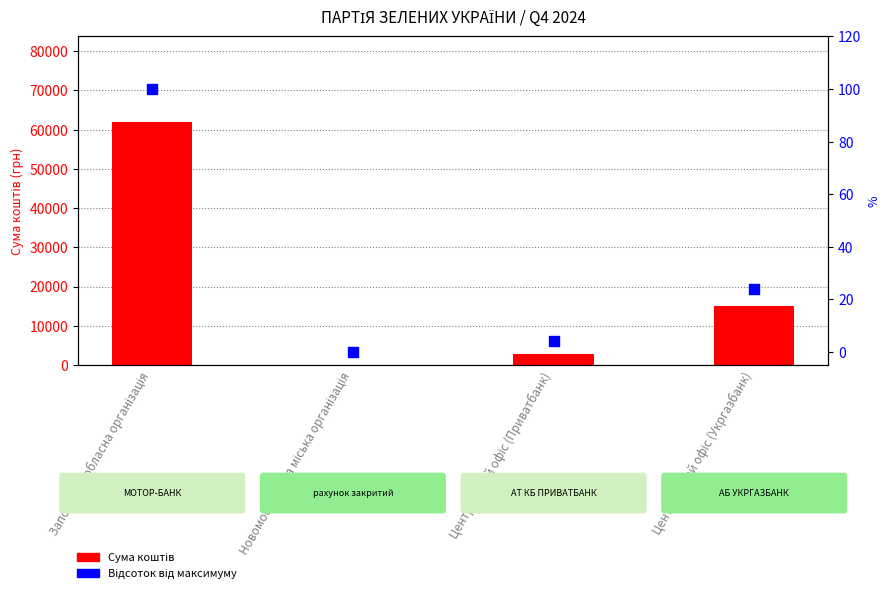

What are all the series names shown in the legend?

Сума коштів, Відсоток від максимуму